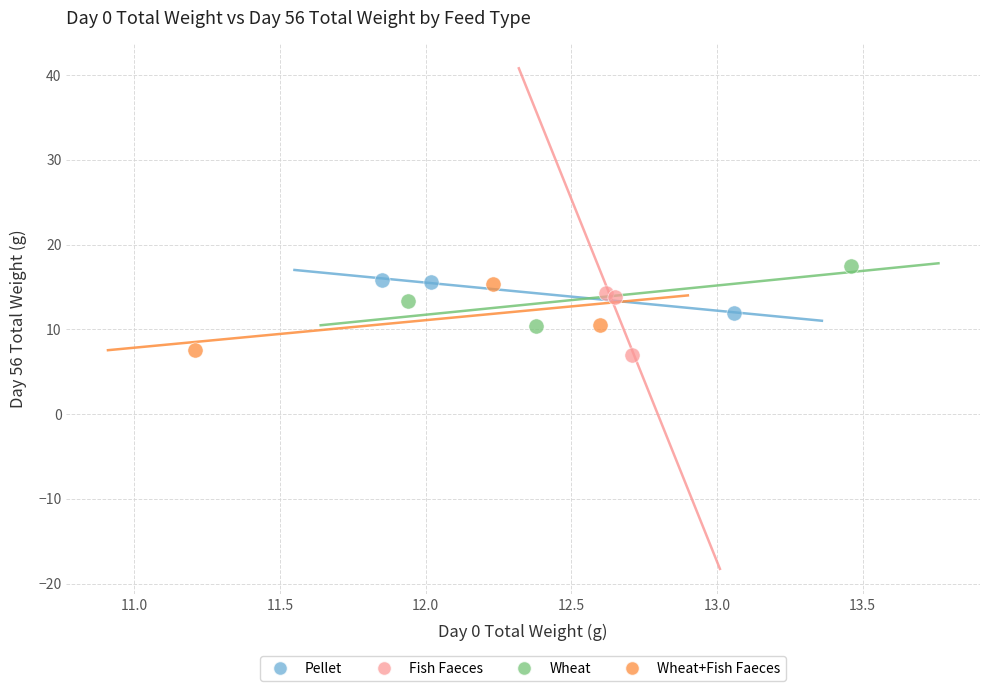

Which series has the widest spread of Y values?

Wheat+Fish Faeces